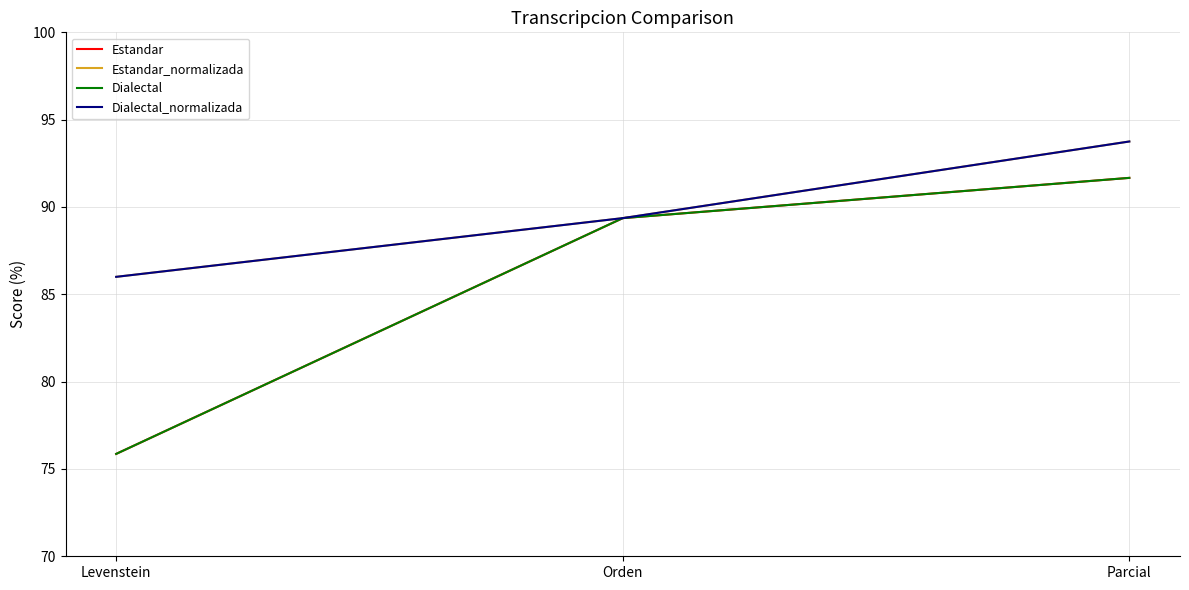

Is this an area chart (filled region under the line)?

No